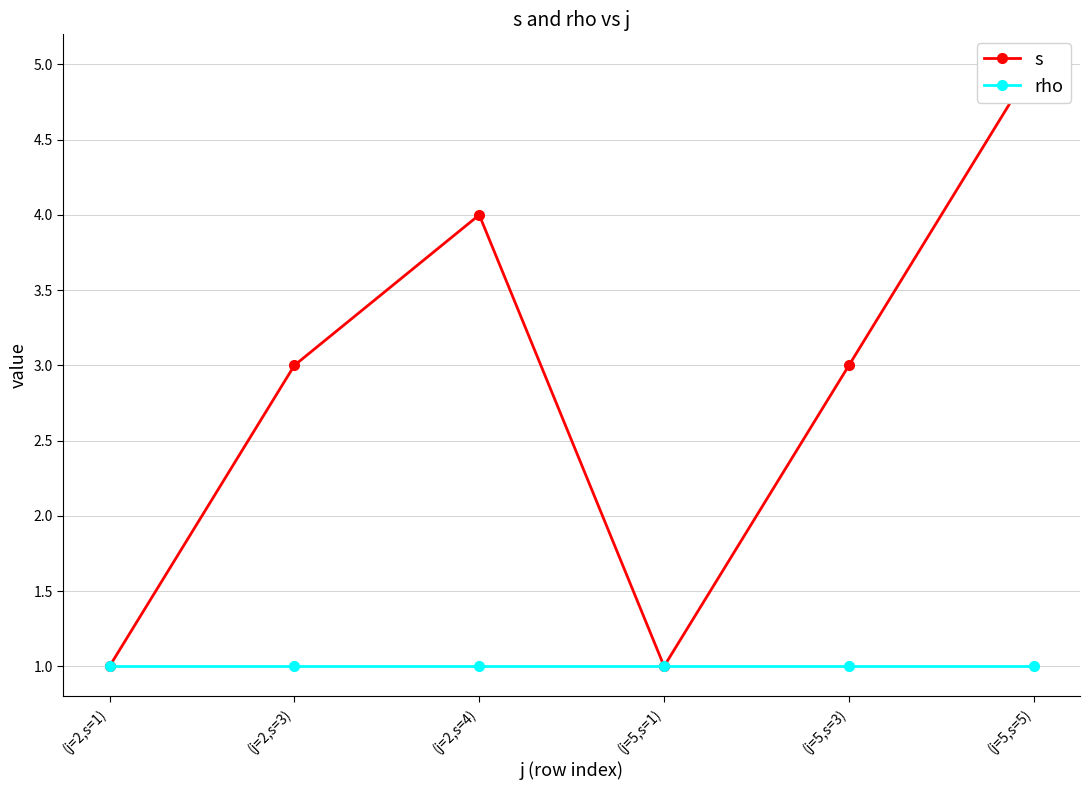

What is the difference between the second highest and minimum values in the s series?

3